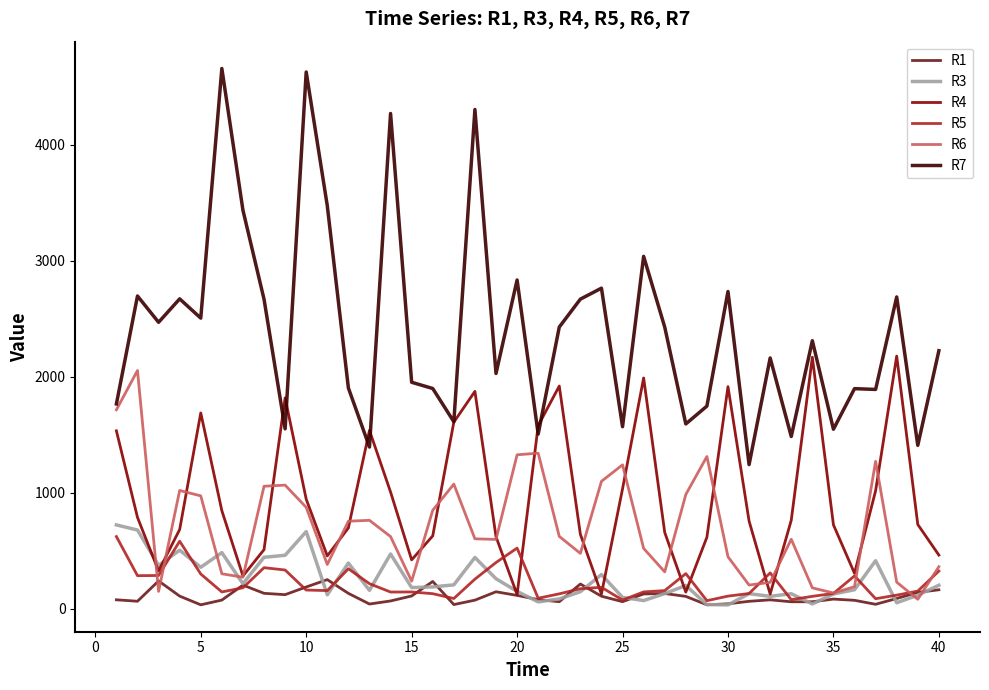

Does the chart have visible grid lines?

No